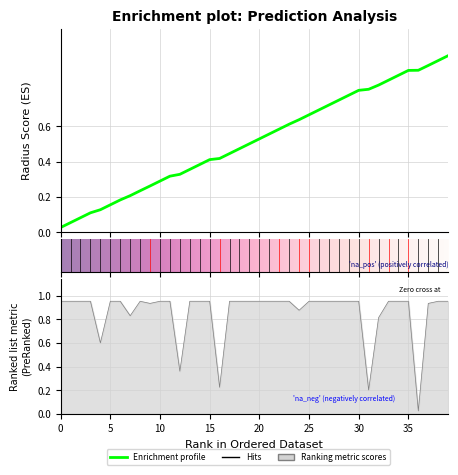

How many categories are shown in the chart?

40